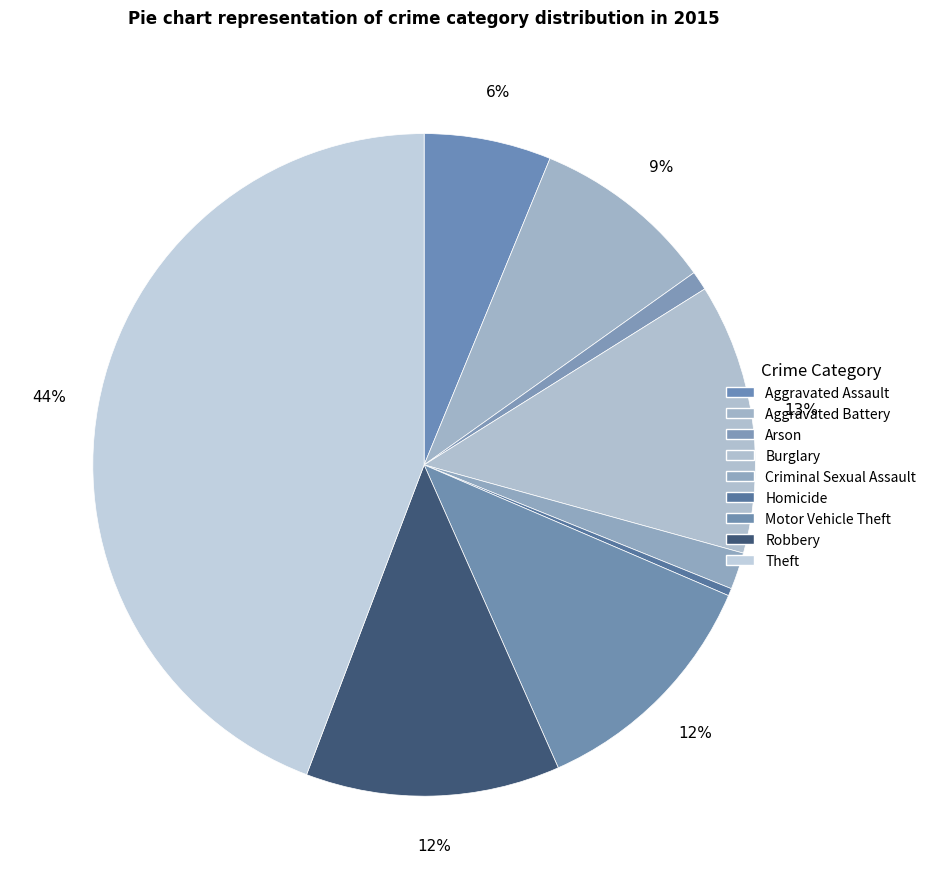

How many slices are in this pie chart?

9